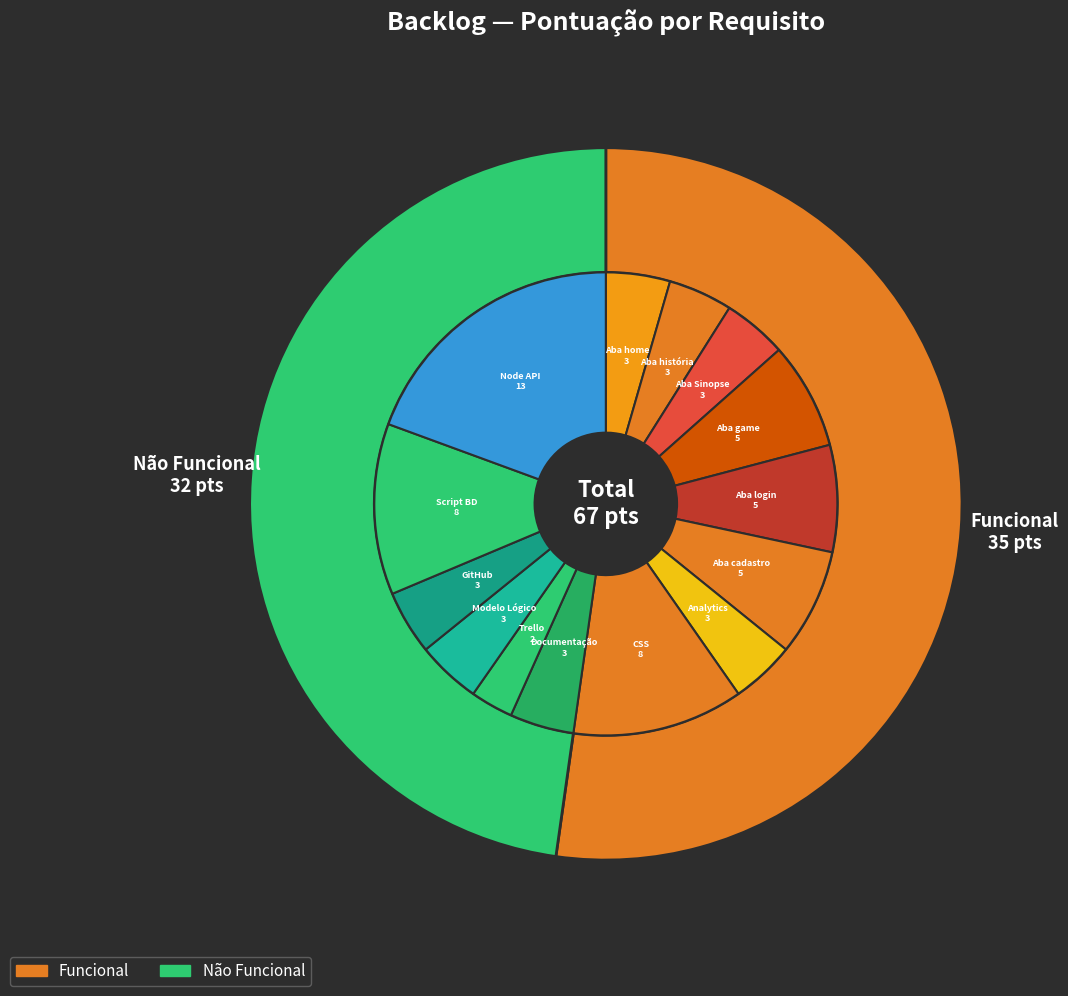

Which slice is the largest?

Node API